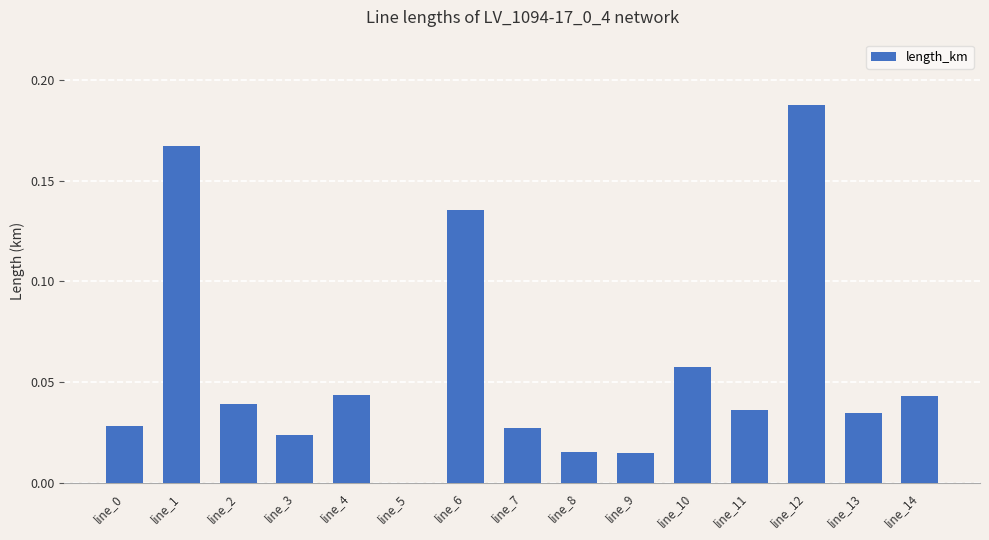

True or false: the data shows 0.0 at line_3.

True